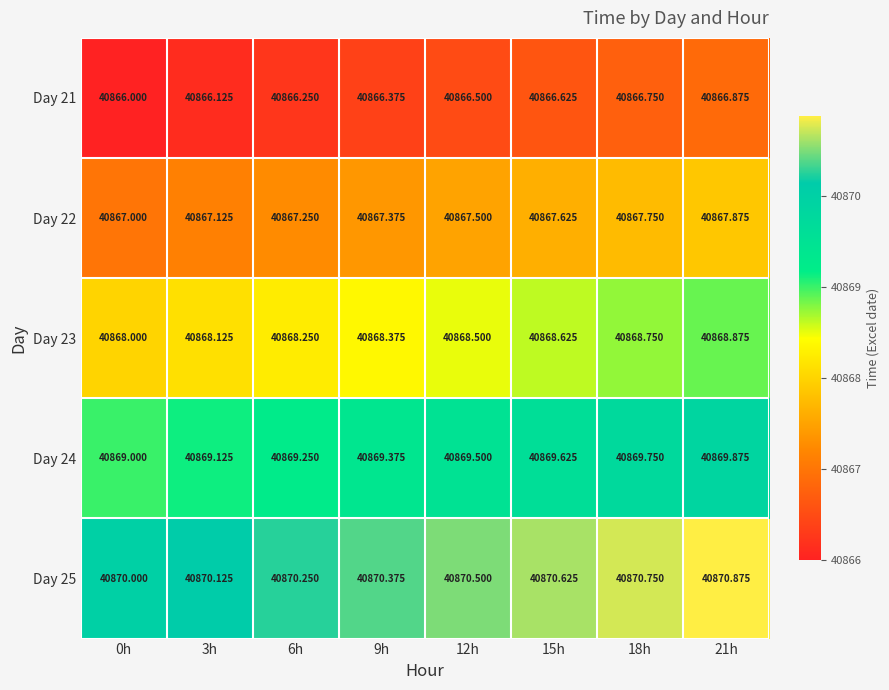

What is the maximum value shown in the chart?

40870.9